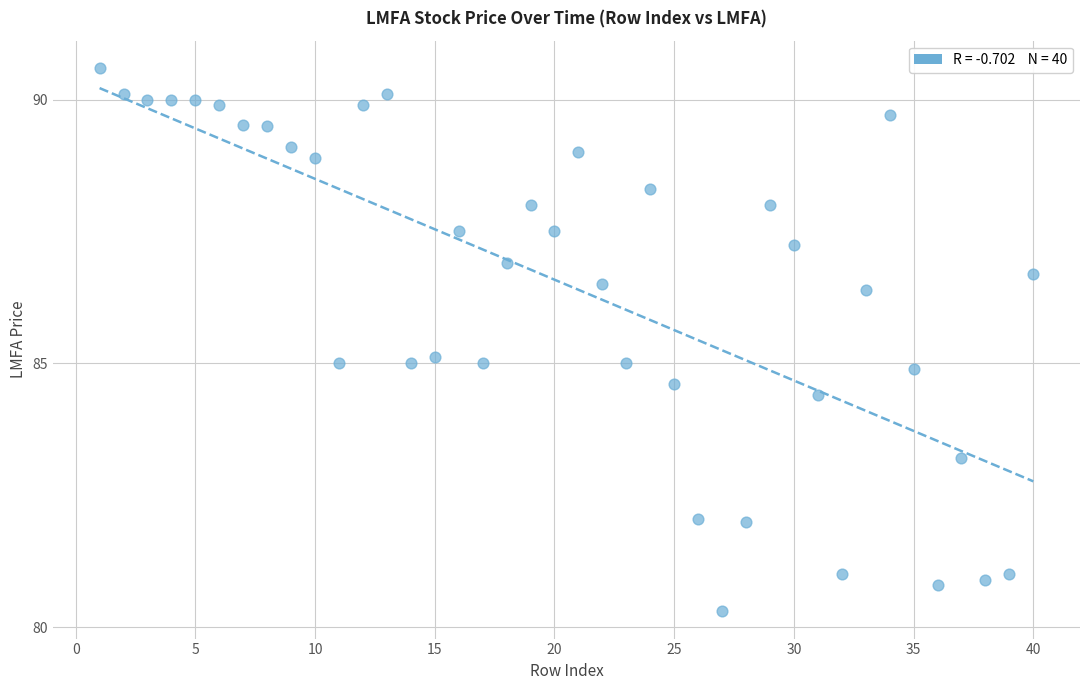

What is the range of X values (max minus min)?

39.0